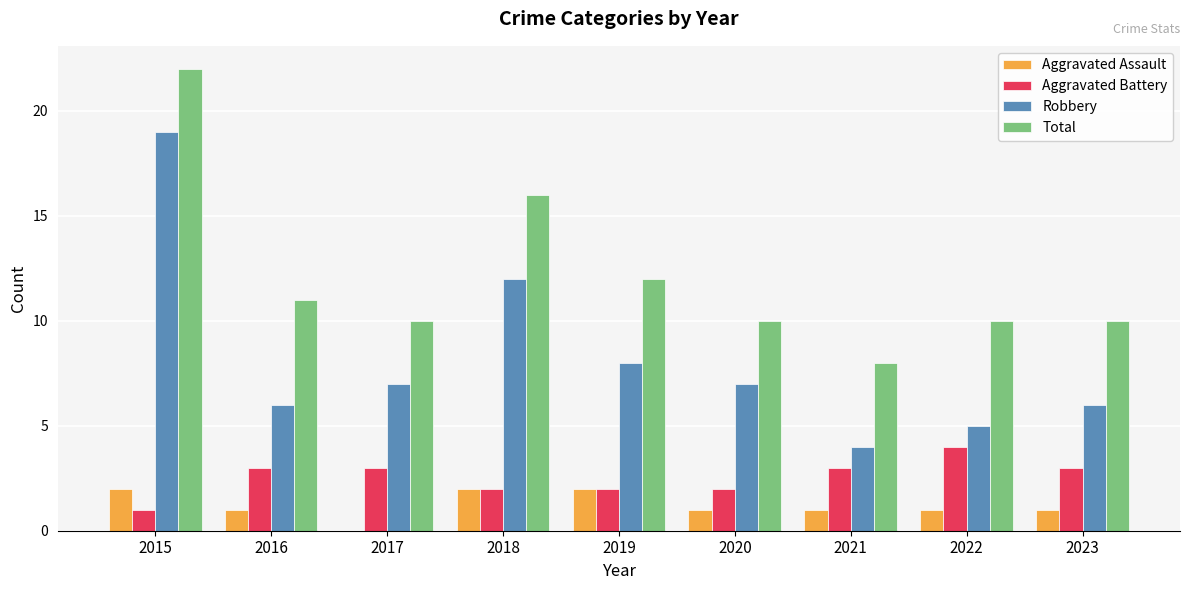

What is the sum of all Aggravated Battery values?

23